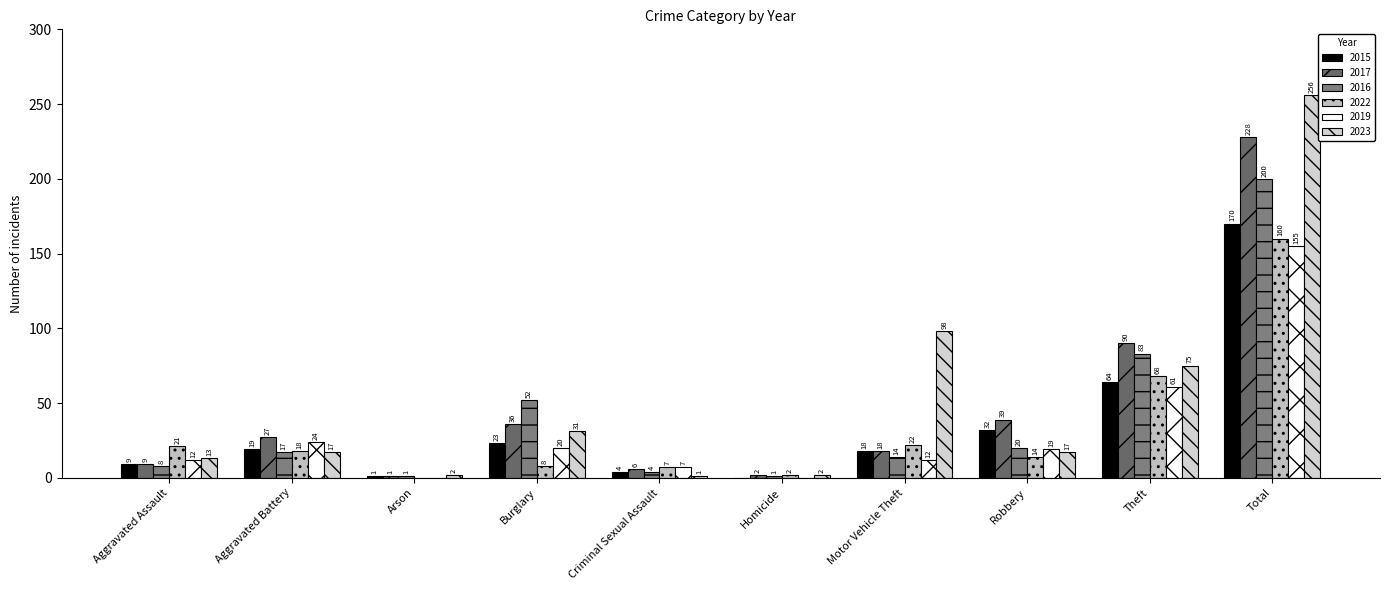

List the labels in order of 2019 value, smallest first.

Arson, Homicide, Criminal Sexual Assault, Aggravated Assault, Motor Vehicle Theft, Robbery, Burglary, Aggravated Battery, Theft, Total